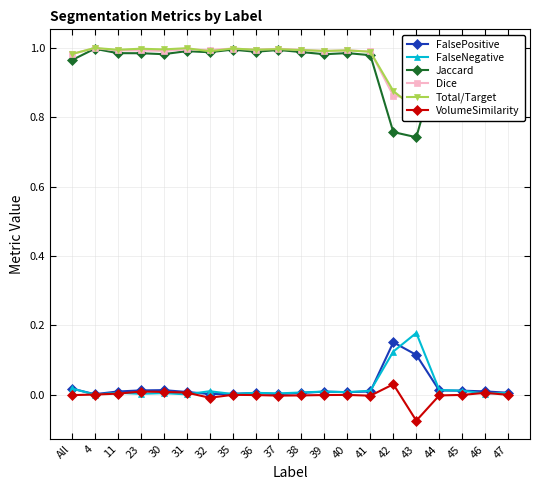

How many interior local peaks does the FalseNegative series have?

6